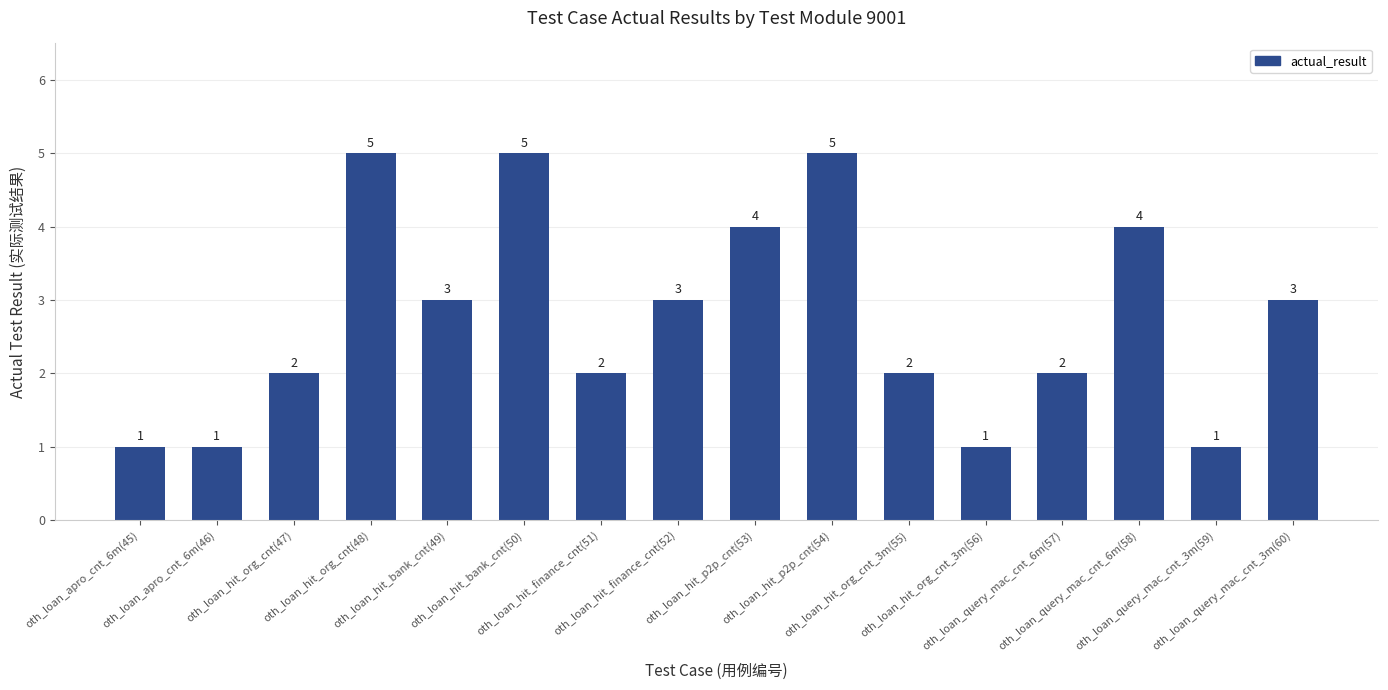

Are the bars horizontal?

No